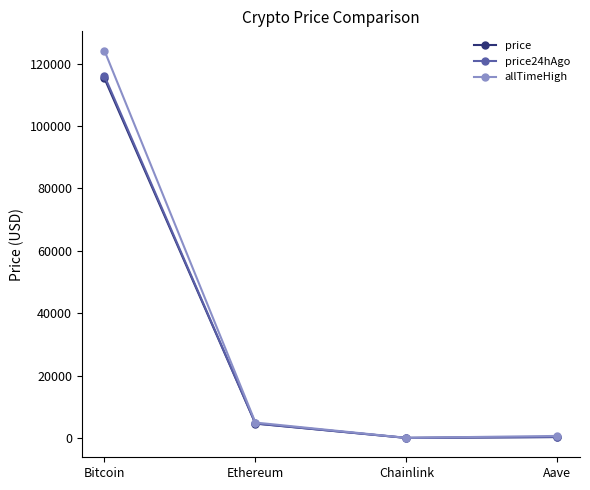

Which category has the highest value in the price series?

Bitcoin